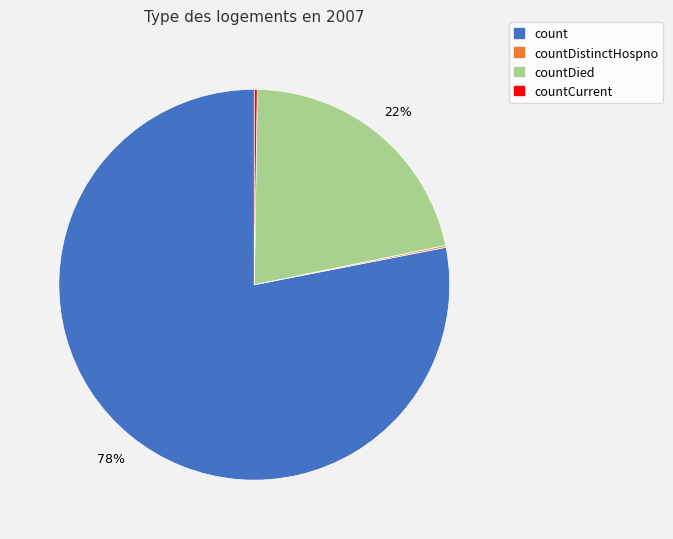

Between countDied and count, which is larger?

count